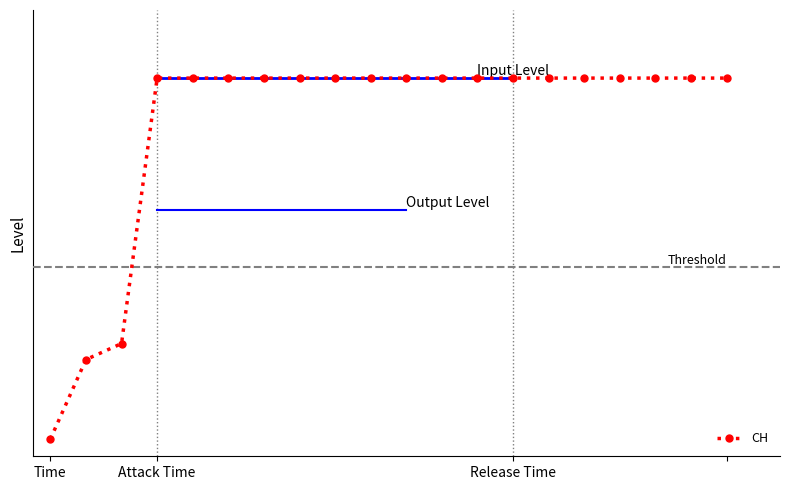

Is this an area chart (filled region under the line)?

No